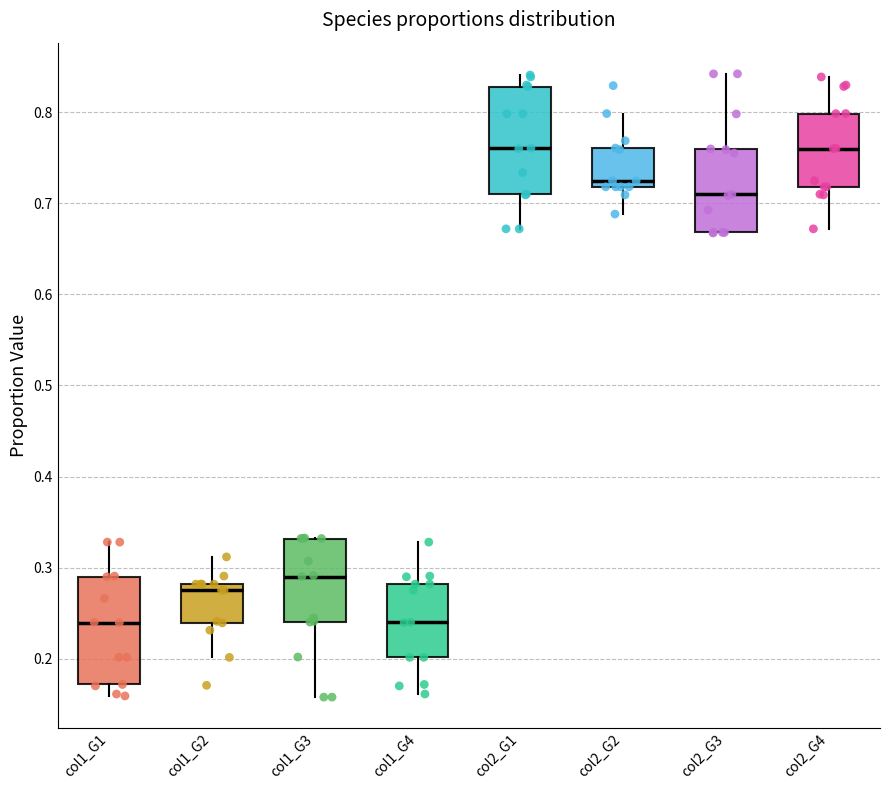

Reading left to right, transcribe this box plot: for each box, give where its median line is, the range the box spans, and where its two whiskers end, as read against the y-axis. The values are not printed on the chart, so give them approximately, as read against the axis.

col1_G1: median 0.24, box 0.17 to 0.29, whiskers 0.16 to 0.33
col1_G2: median 0.28 (just below the box's upper edge), box 0.24 to 0.28, whiskers 0.20 to 0.31
col1_G3: median 0.29, box 0.24 to 0.33, whiskers 0.16 to 0.33
col1_G4: median 0.24, box 0.20 to 0.28, whiskers 0.16 to 0.33
col2_G1: median 0.76, box 0.71 to 0.83, whiskers 0.67 to 0.84
col2_G2: median 0.72 (just above the box's lower edge), box 0.72 to 0.76, whiskers 0.69 to 0.80
col2_G3: median 0.71, box 0.67 to 0.76, whiskers 0.67 to 0.84
col2_G4: median 0.76, box 0.72 to 0.80, whiskers 0.67 to 0.84